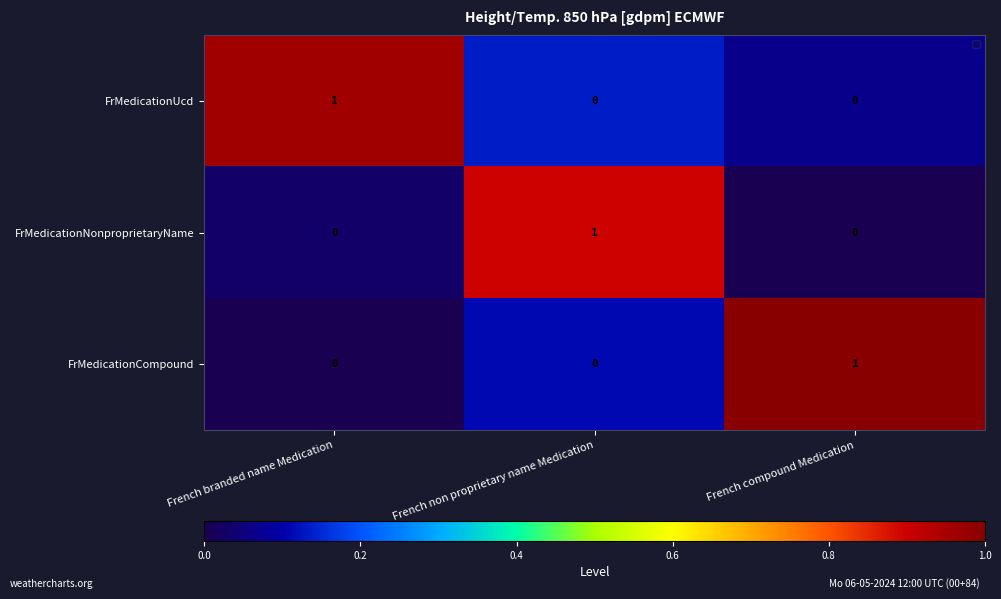

True or false: FrMedicationUcd has a value of 0 at French branded name Medication.

False